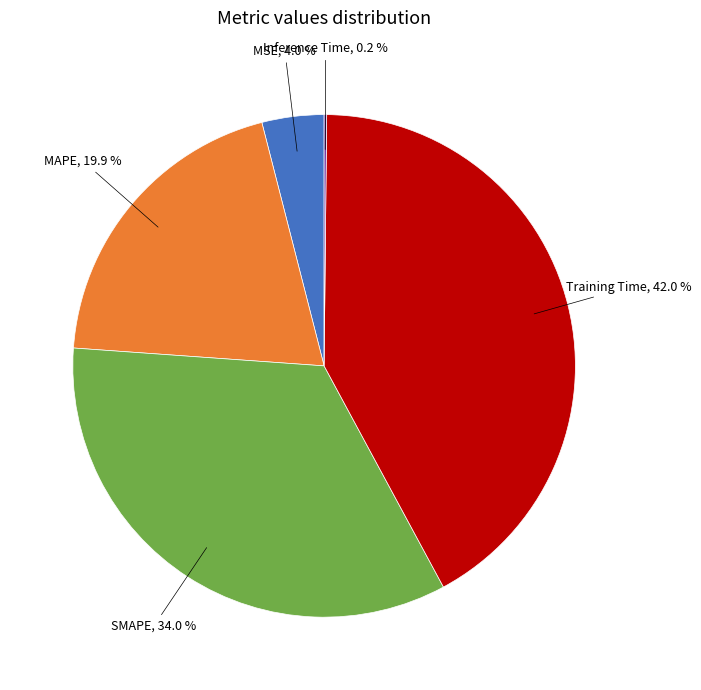

Is the sum of SMAPE and MAPE greater than half?

Yes